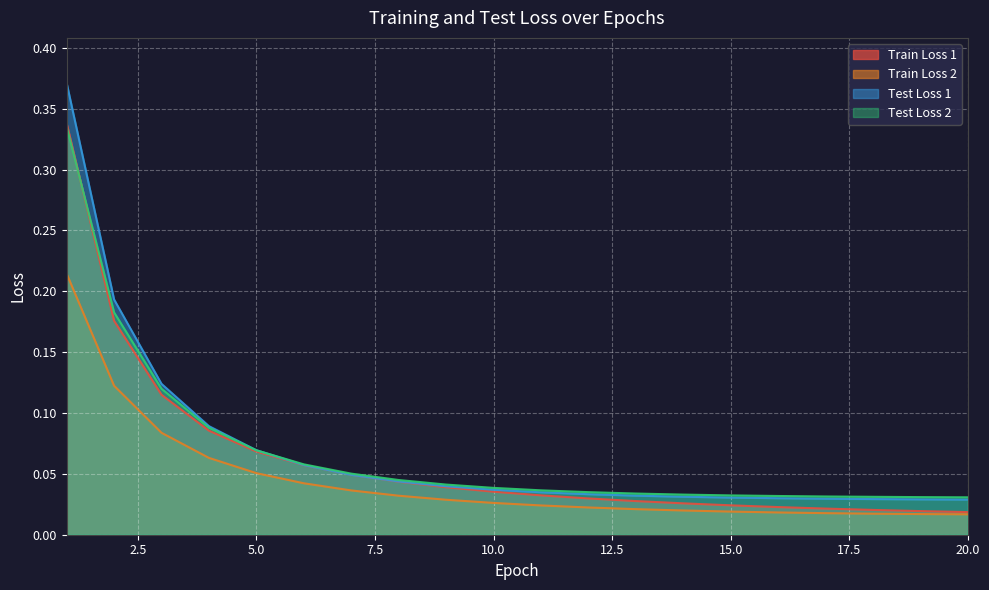

Between which two adjacent categories do Test Loss 1 and Train Loss 1 first intersect?

6 and 7